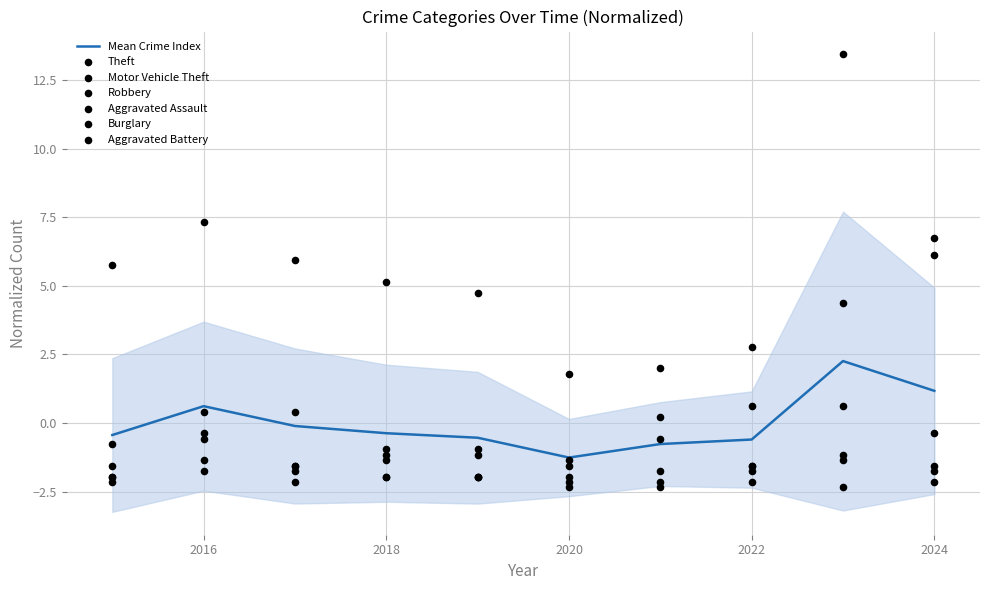

Which series contains the highest Y value?

Motor Vehicle Theft